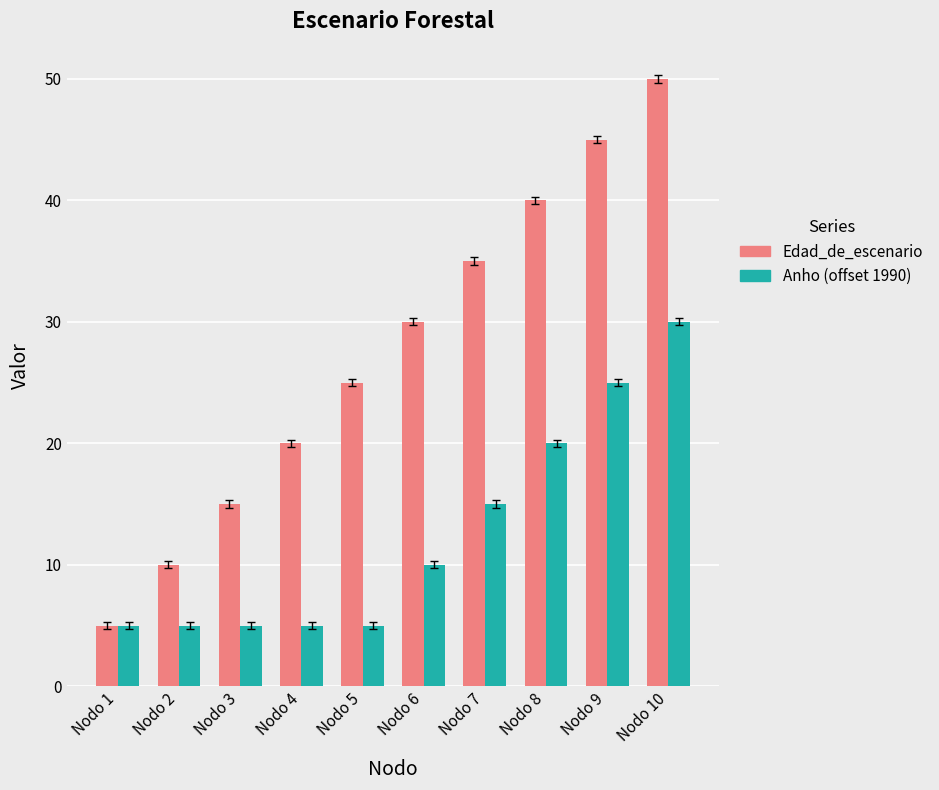

At which category is the sum across all series the highest?

Nodo 10